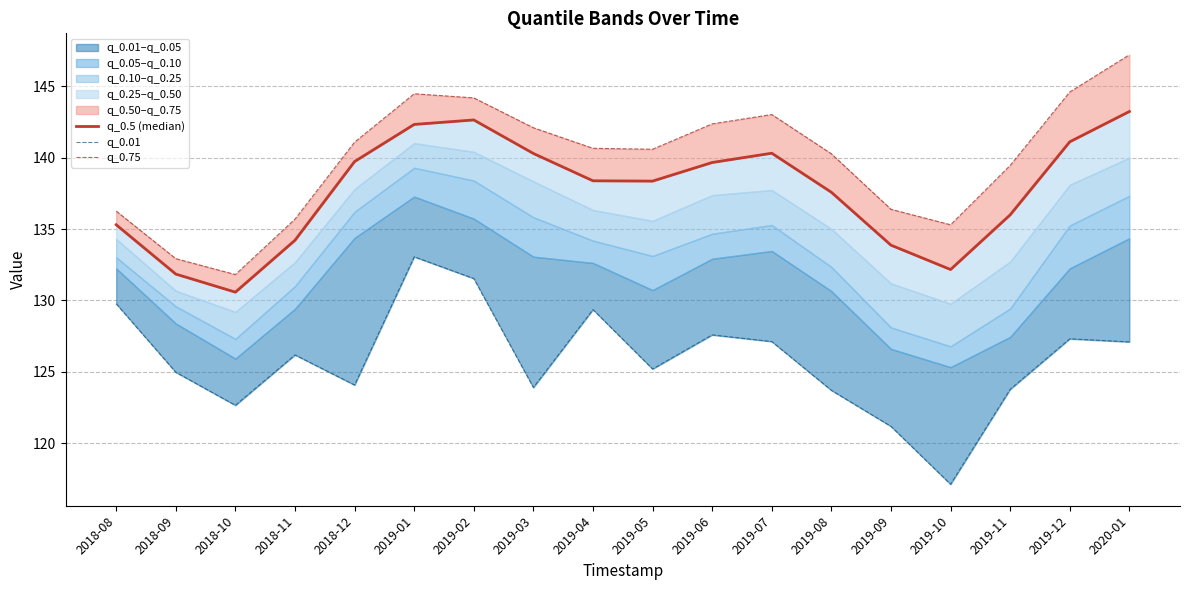

At which category does q_0.75 reach its first local peak?

2019-01